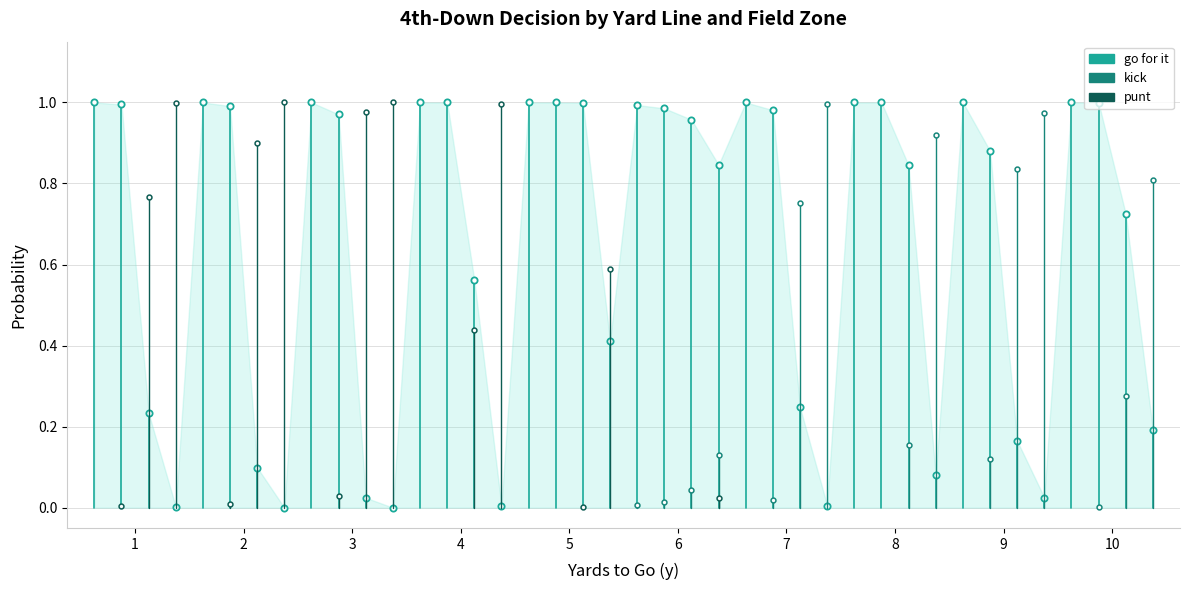

At which label does go for it reach its minimum?

1